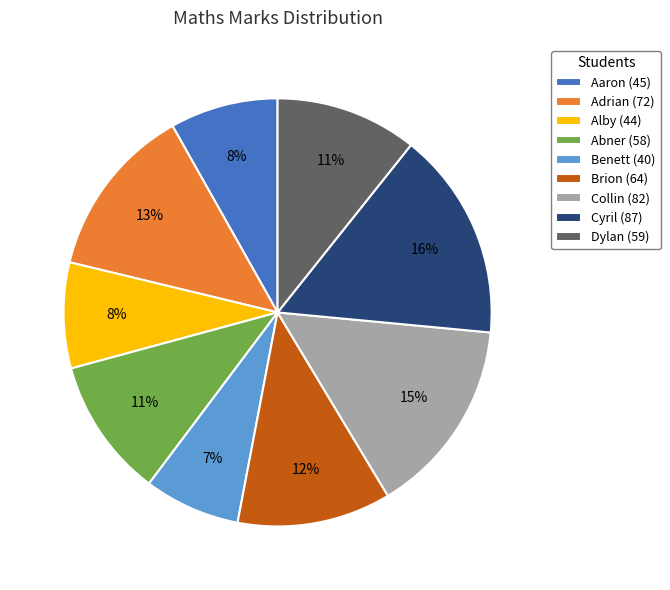

Which slice is the smallest?

Benett